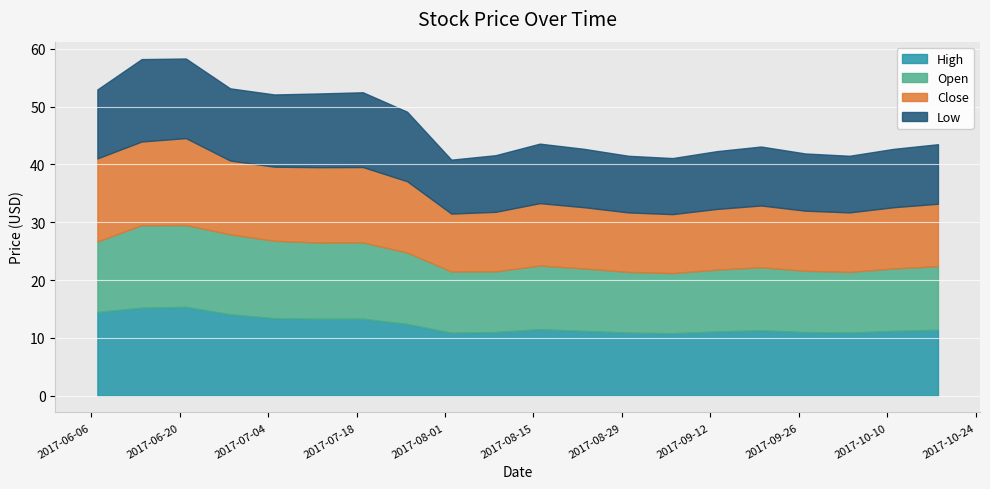

What is the value of the Low point at the 19th from the left?

10.1